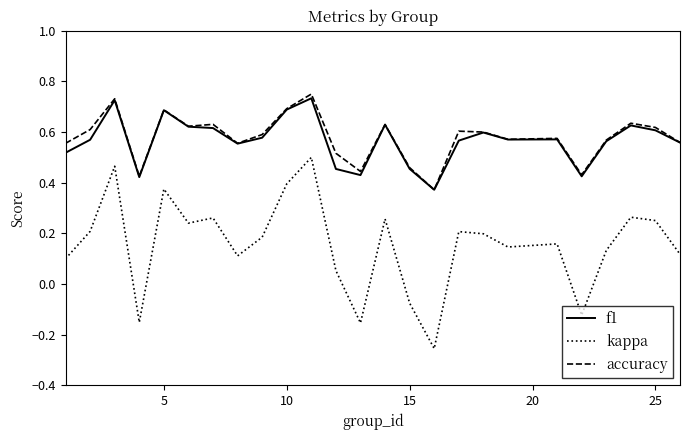

True or false: kappa and accuracy cross at least once.

False